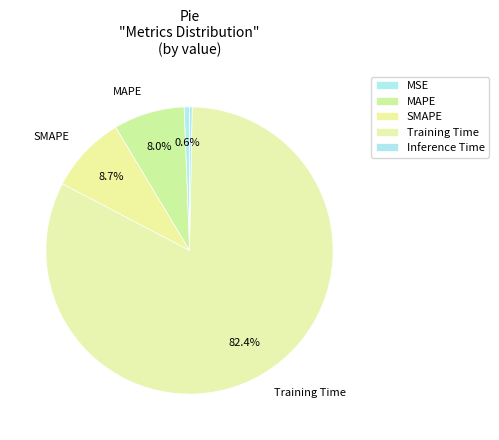

What is the majority slice?

Training Time